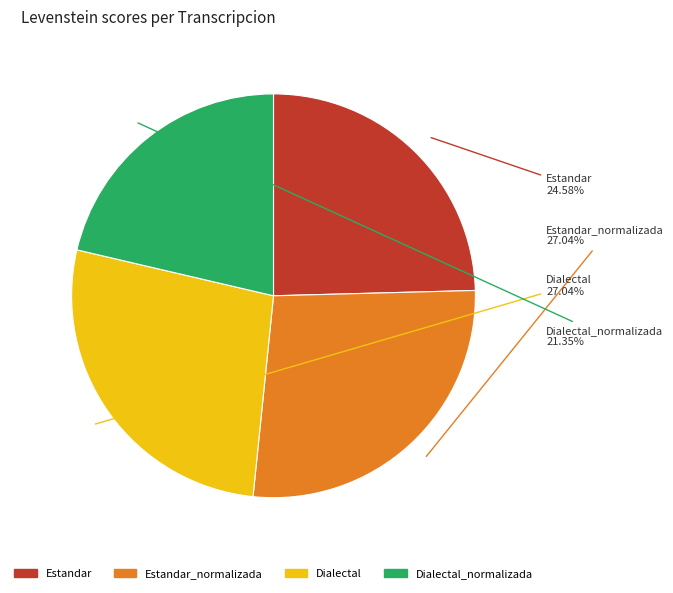

What percentage is the Dialectal_normalizada slice, to the nearest percent?

21%